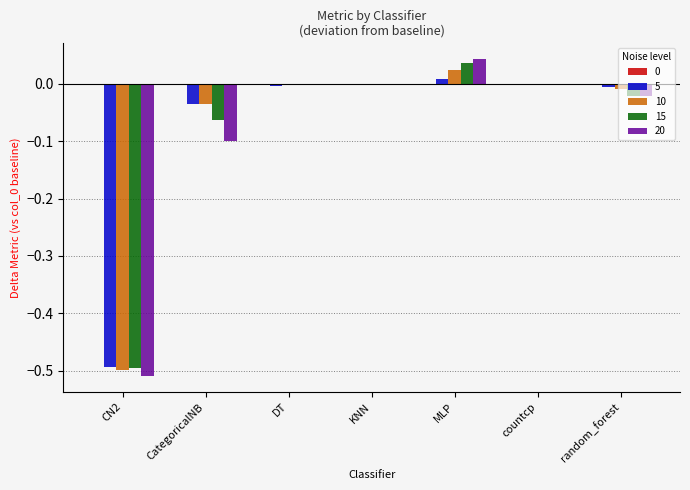

Which label corresponds to the largest value in the chart?

MLP